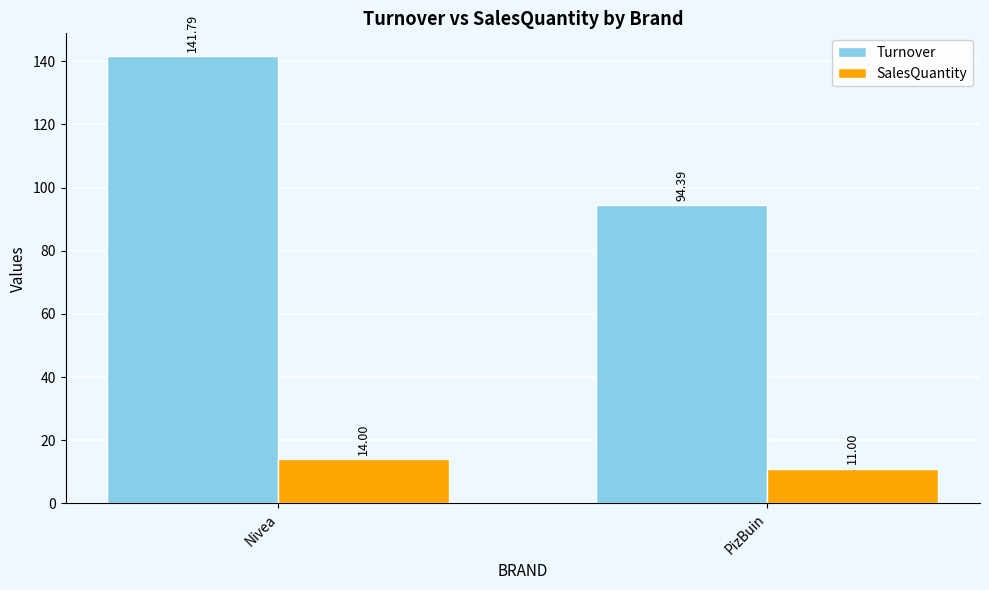

Rank the series by their maximum value, from highest to lowest.

Turnover, SalesQuantity